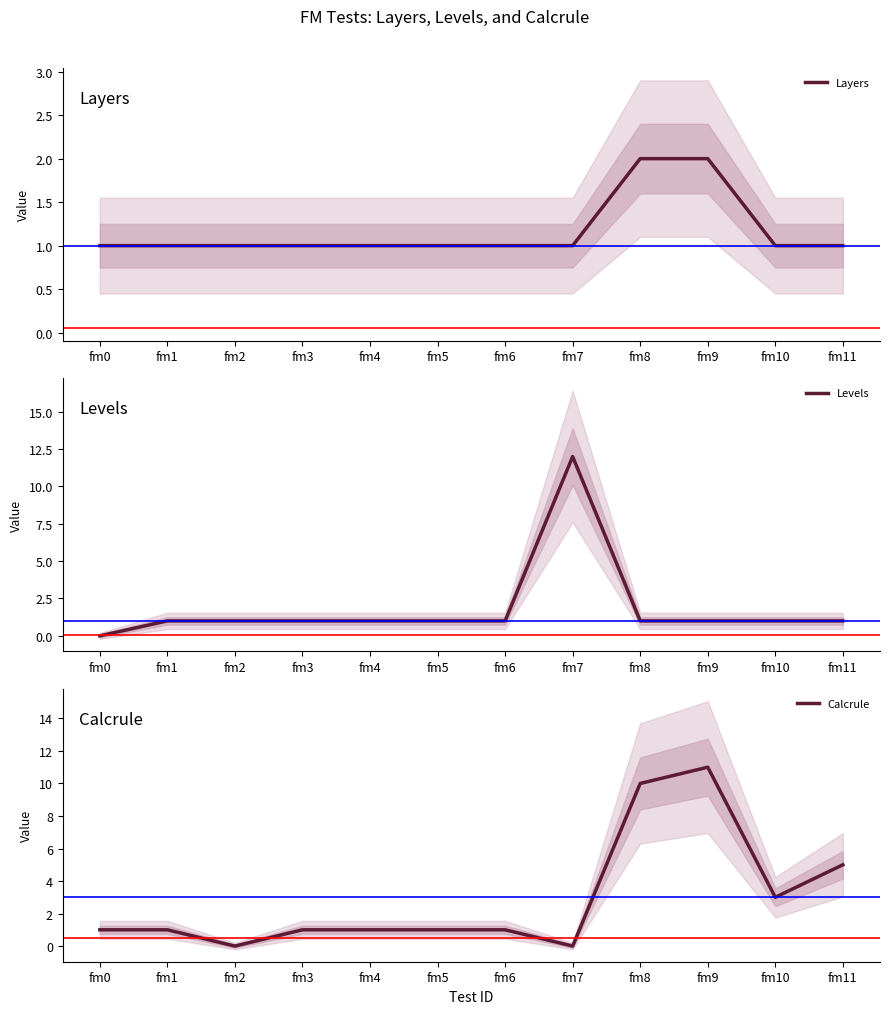

Is it true that Levels equals 5 at fm7?

False